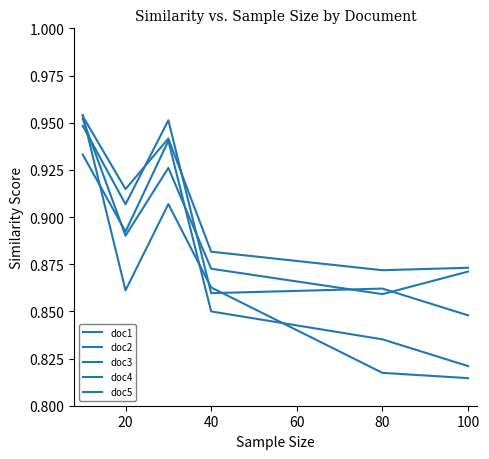

Is this an area chart (filled region under the line)?

No